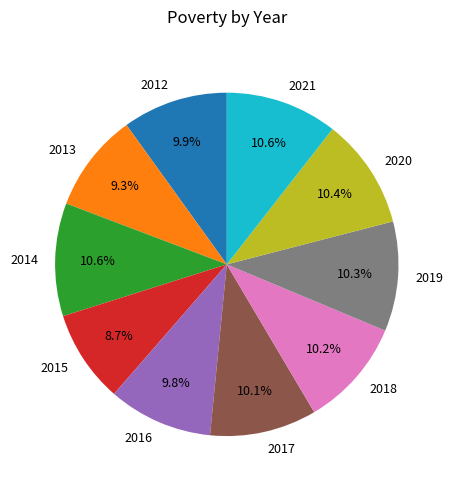

Which slice is the smallest?

2015